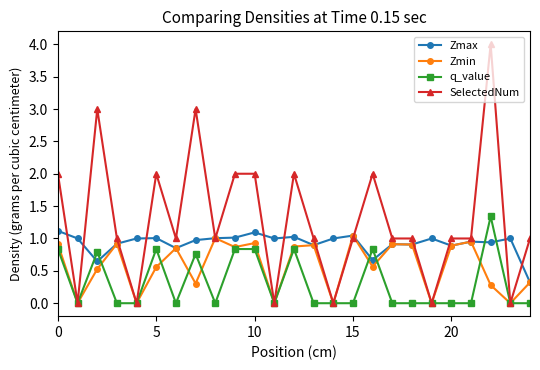

Which series has the largest total across all categories?

SelectedNum